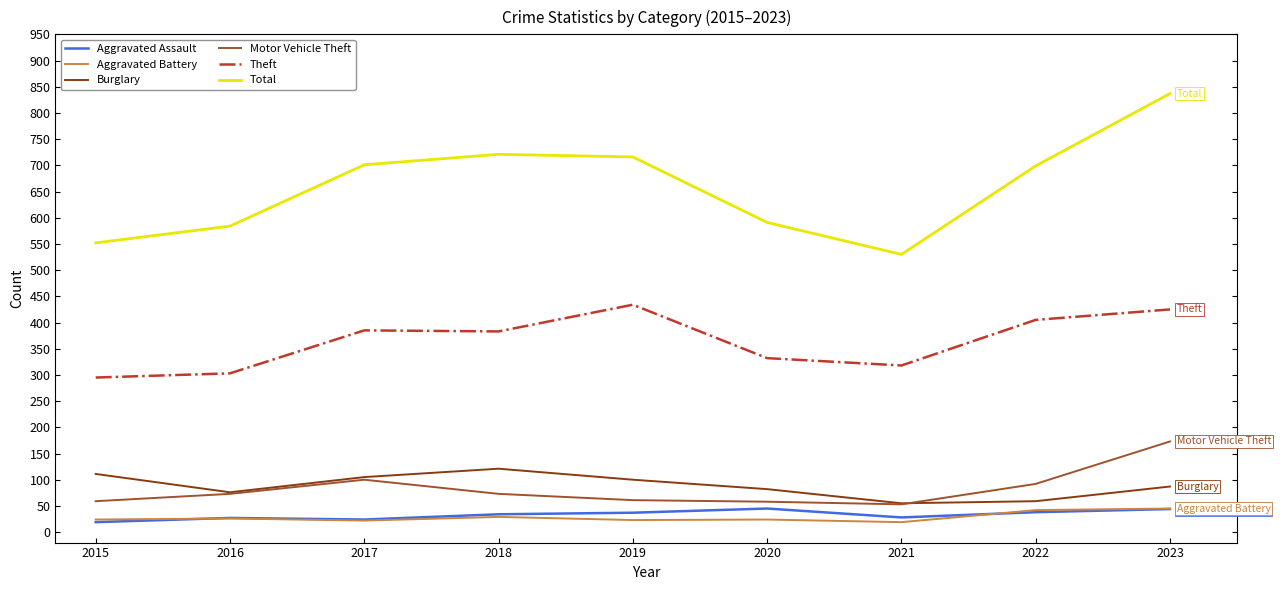

Which series has the largest range (max minus min)?

Total